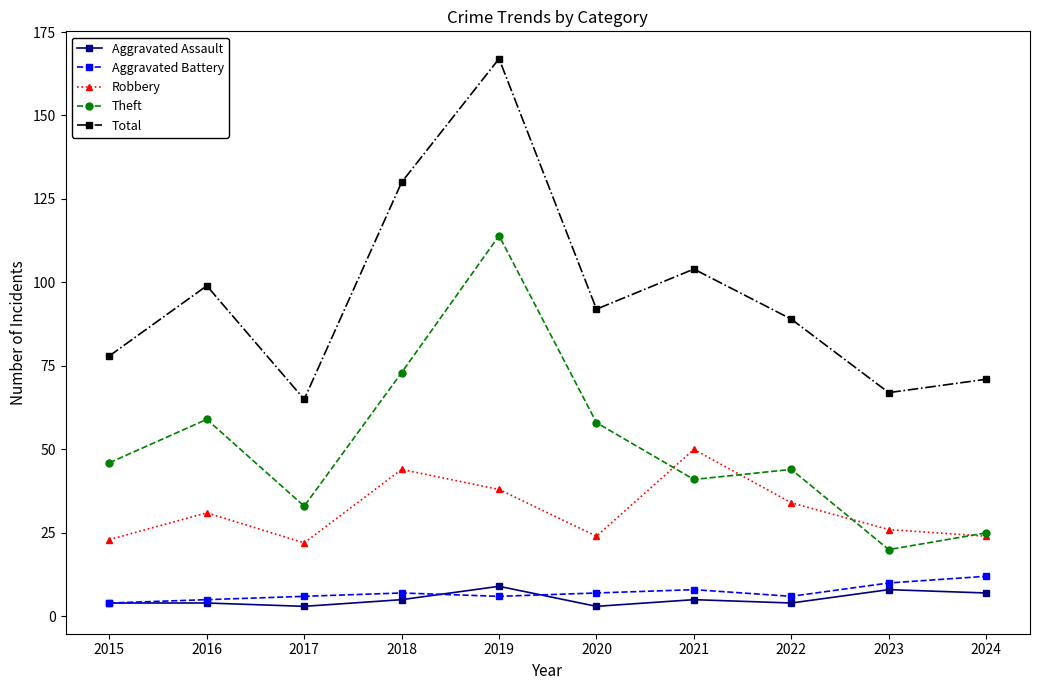

What is the sum of all Robbery values?

316